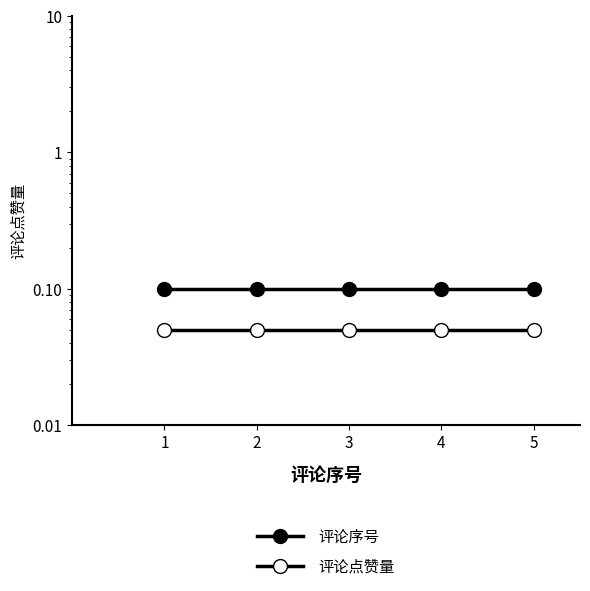

True or false: 评论序号 and 评论点赞量 cross at least once.

False